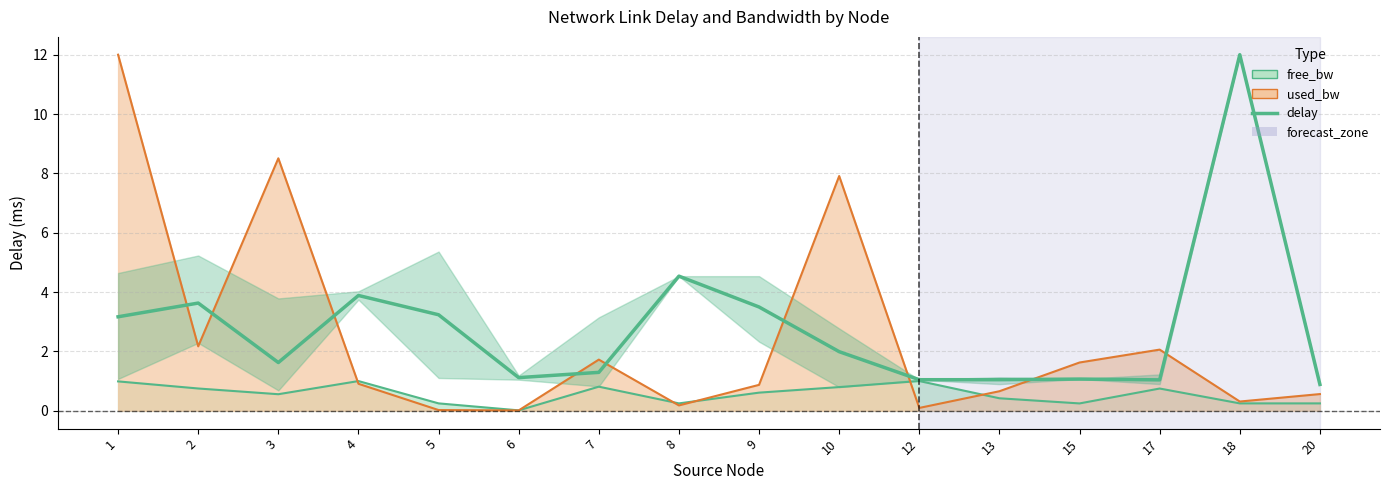

Which series has the largest total across all categories?

delay